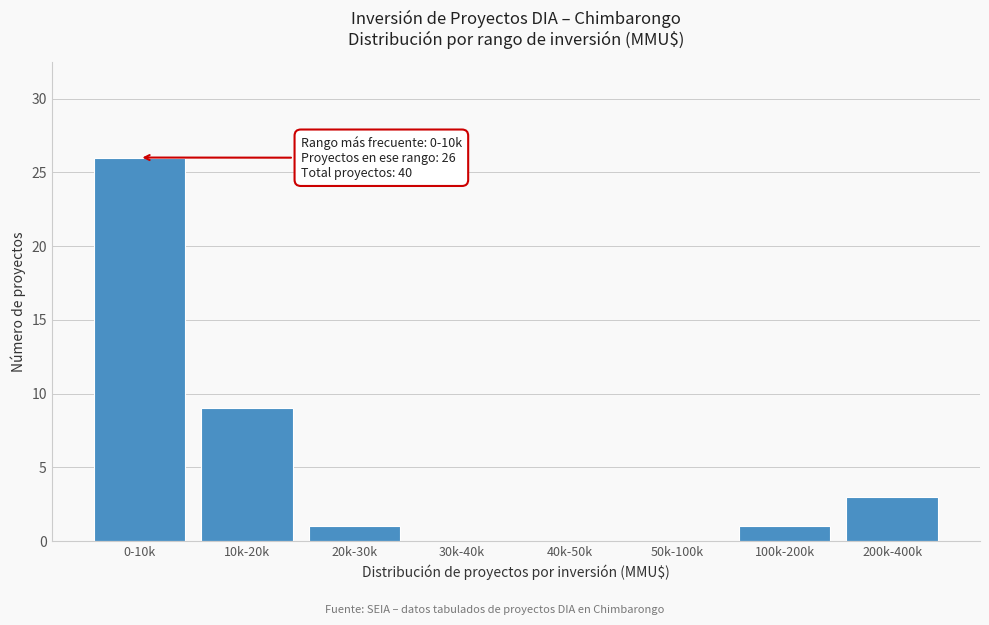

Reading left to right, list all the values displayed in this chart.

0-10k=26	10k-20k=9	20k-30k=1	30k-40k=0	40k-50k=0	50k-100k=0	100k-200k=1	200k-400k=3